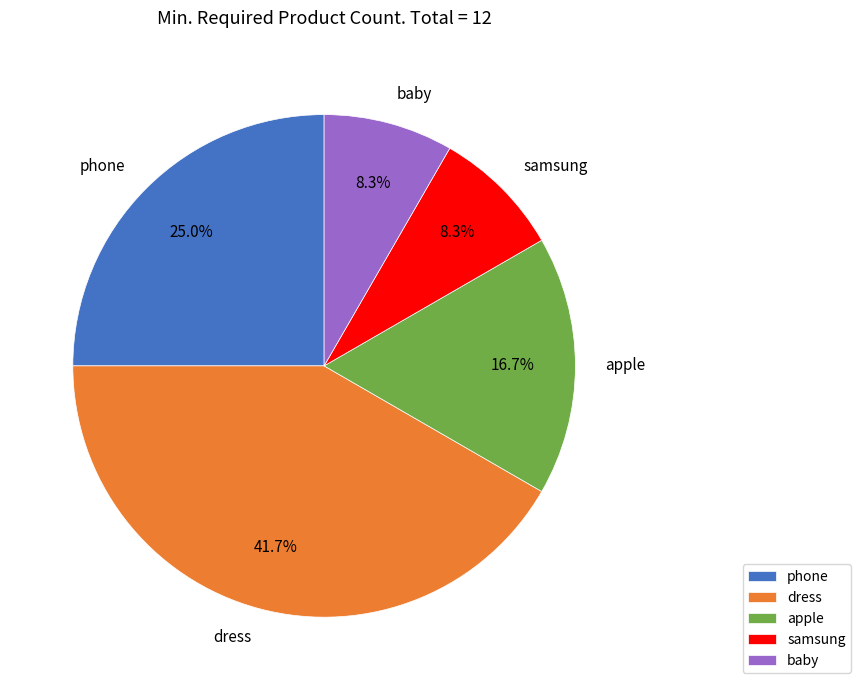

Which has a higher value, dress or phone?

dress